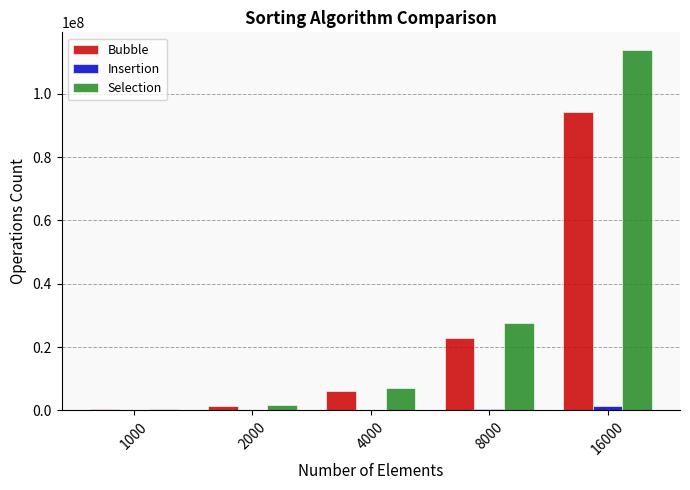

Is the value of Selection at 2000 greater than the value of Bubble at 16000?

No